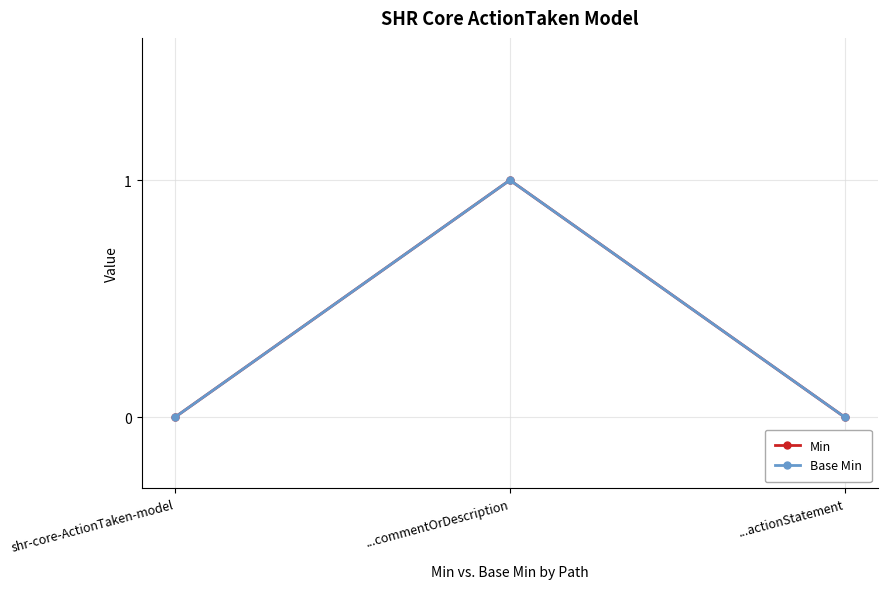

Is this an area chart (filled region under the line)?

No